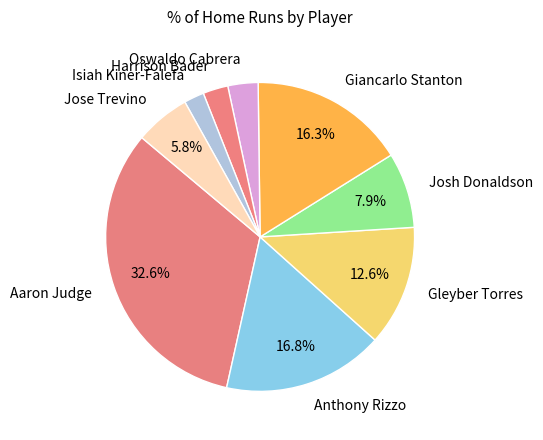

To the nearest percent, what is the combined percentage of Harrison Bader and Aaron Judge?

35%